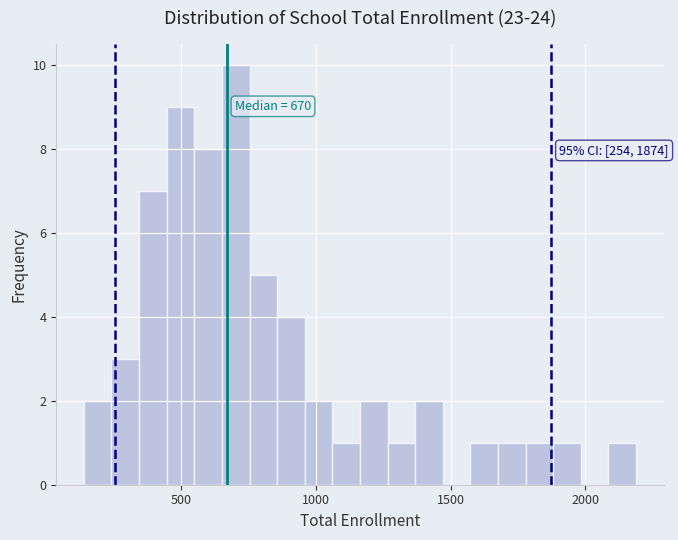

Around what value on the x-axis is the tallest bar? Give the approximate position of its centre, as read against the axis.

700